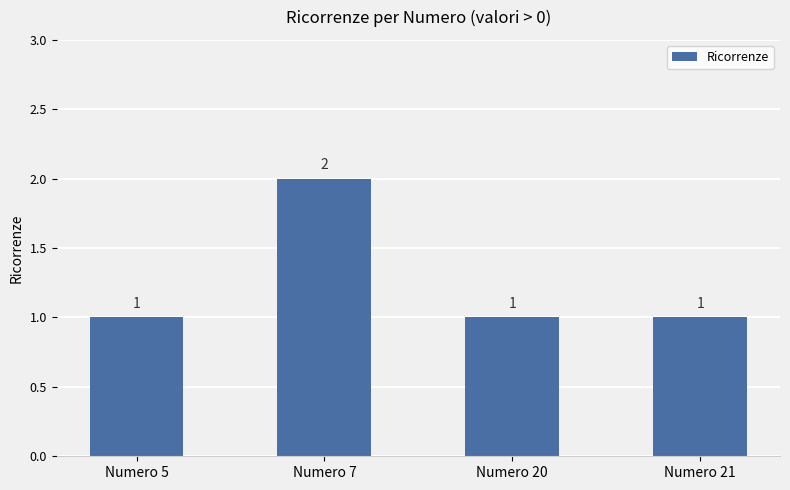

Approximately how many times larger is the value at Numero 5 compared to Numero 21?

1.0